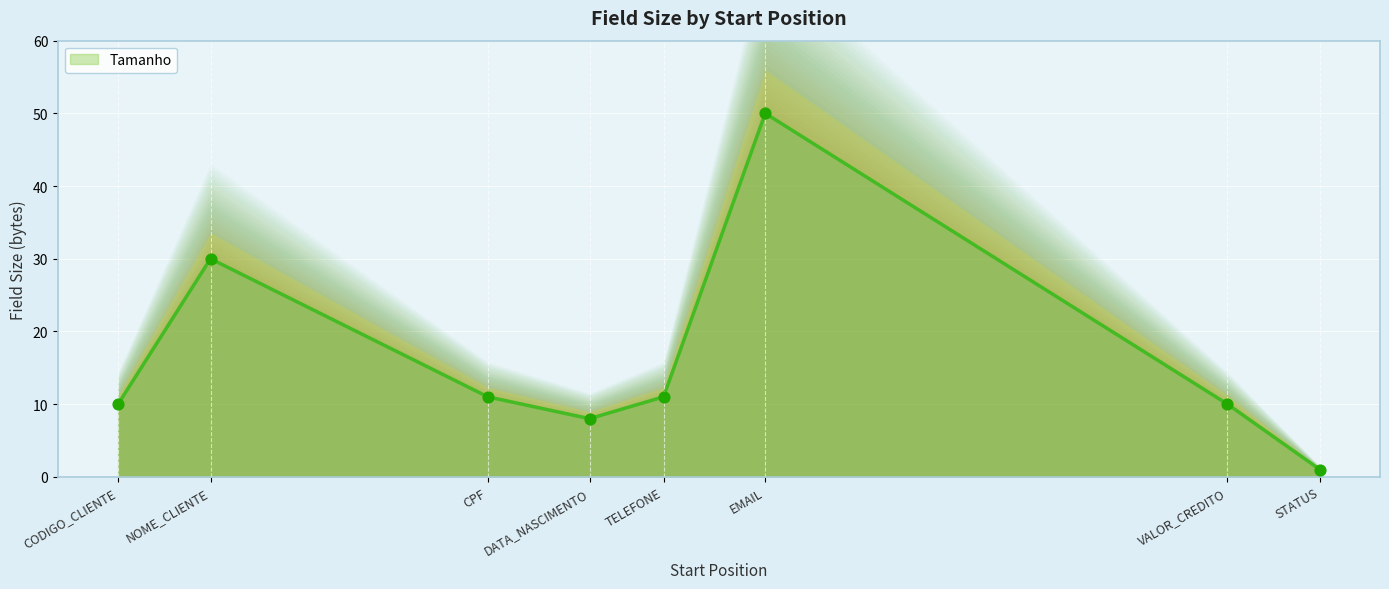

What is the change in value from CPF to VALOR_CREDITO?

-1